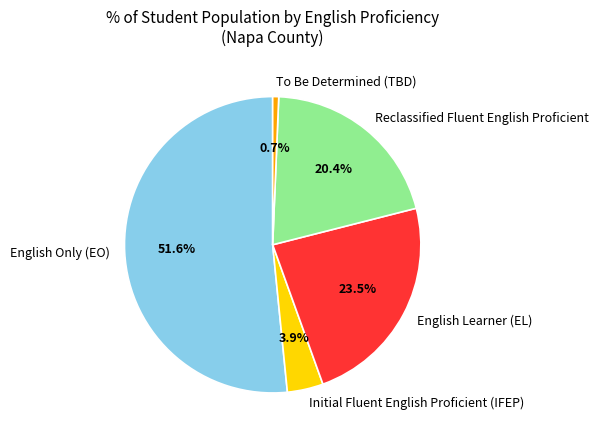

Which slice represents more than half of the pie?

English Only (EO)